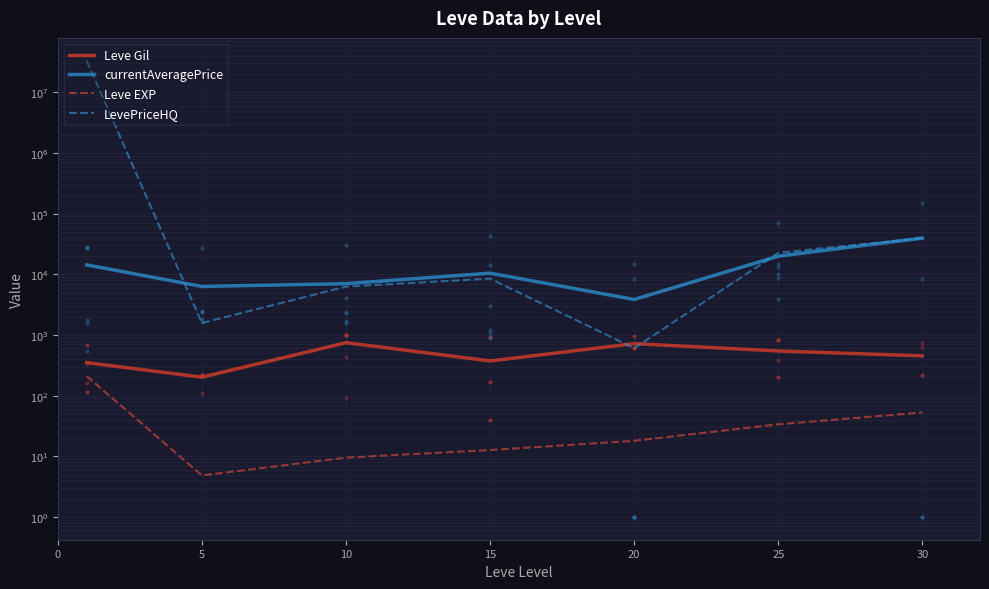

What is the value of the currentAveragePrice point at the 5th from the left?

3850.7